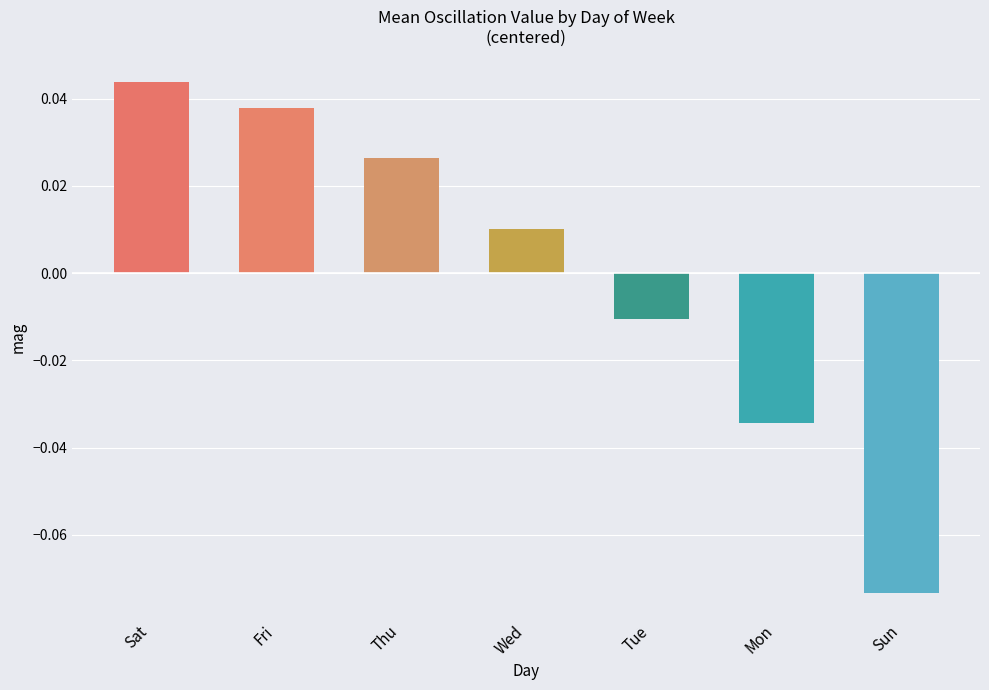

What is the difference between the maximum and minimum values?

0.1